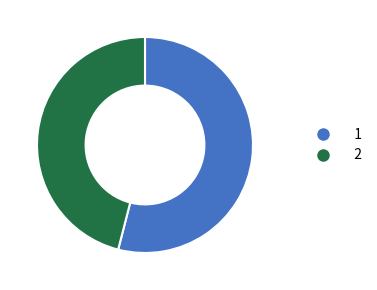

Is there any slice that represents more than half of the pie?

Yes